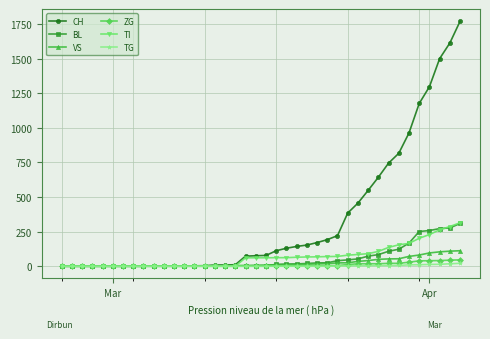

How many lines are shown in the chart?

6